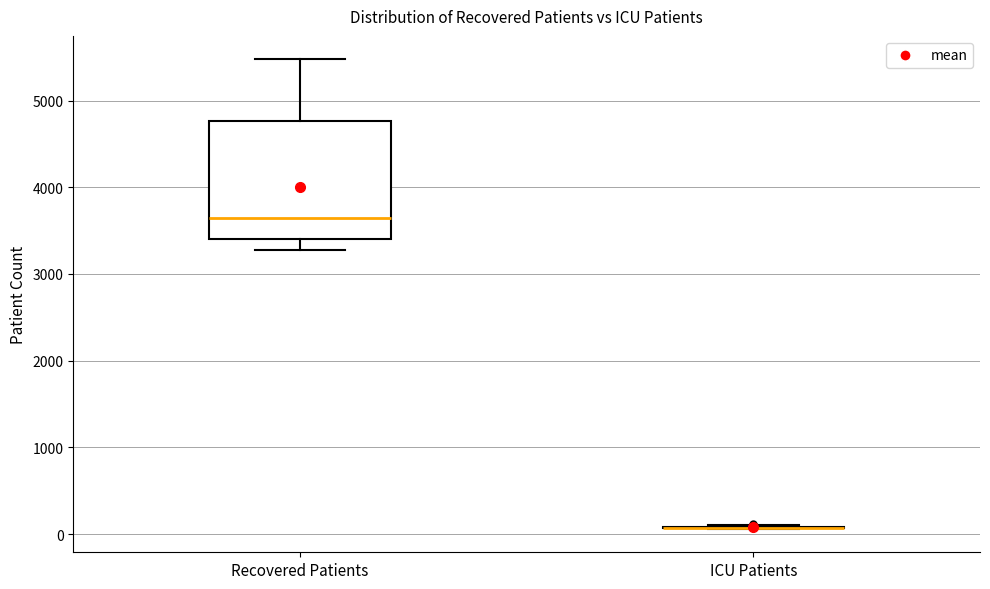

Reading left to right, read every box against the y-axis: the position of its median line, the range the box covers, and the ends of its whiskers. The values are not printed on the chart, so give them approximately, as read against the axis.

Recovered Patients: median 3600, box 3400 to 4800, whiskers 3300 to 5500
ICU Patients: box collapsed to a line at 100, whiskers 100 to 100